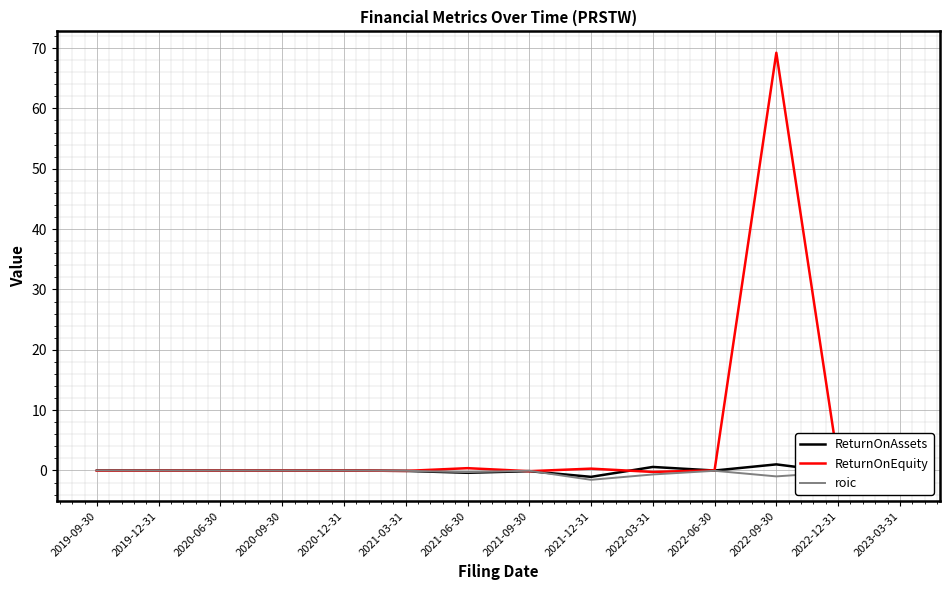

The ReturnOnEquity series shows 0.3 at 2021-12-31. True or false?

True